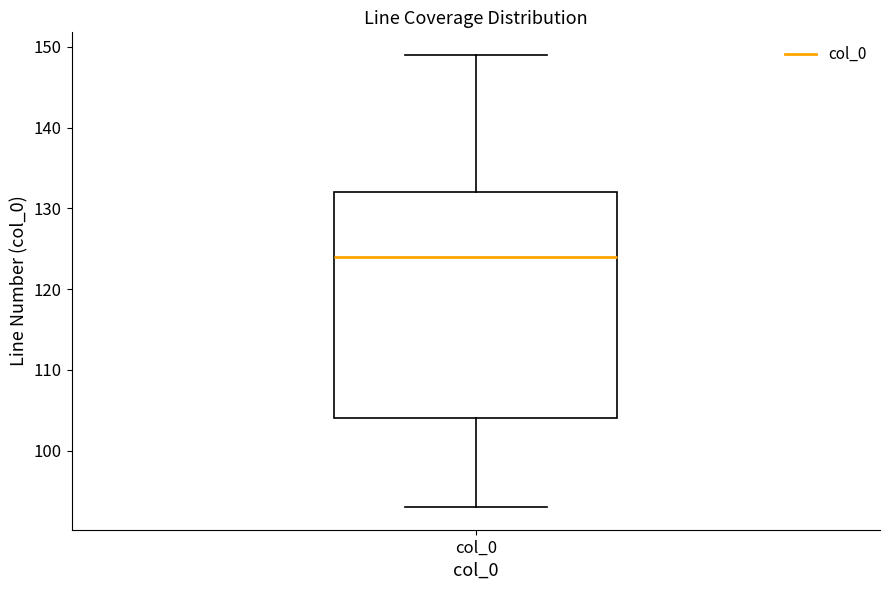

Where does the median line of the box for col_0 sit on the y-axis? The values are not printed on the chart, so give them approximately, as read against the axis.

124